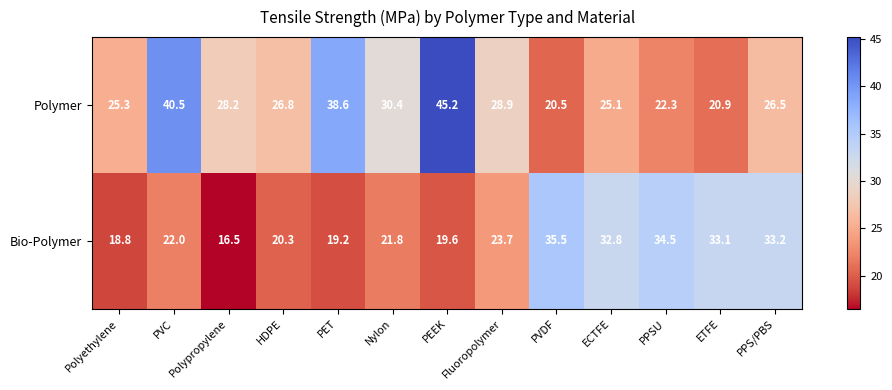

What is the greatest value displayed?

45.2